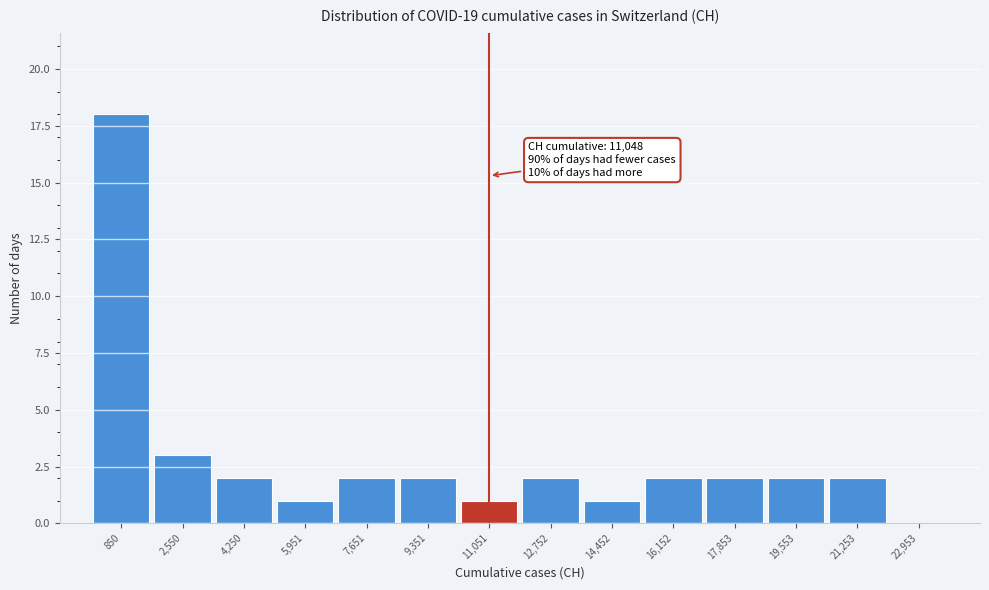

Over which range of the x-axis is the bar tallest?

0 to 1800